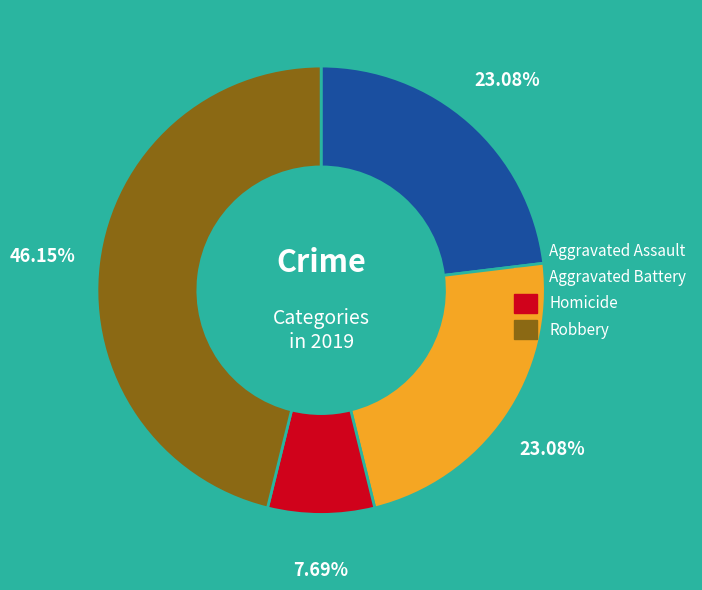

Is there a majority slice in this chart?

No